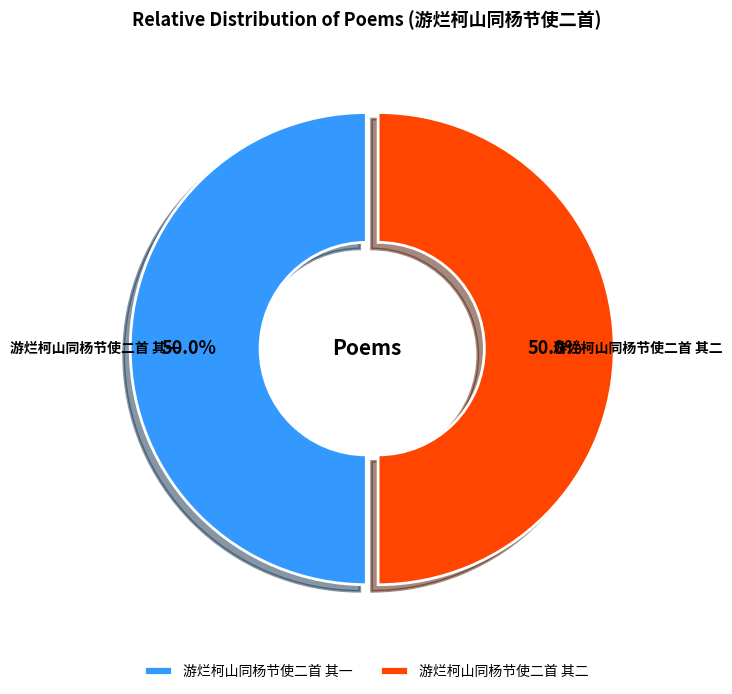

What is the ratio of the value at 游烂柯山同杨节使二首 其一 to the value at 游烂柯山同杨节使二首 其二?

1.0